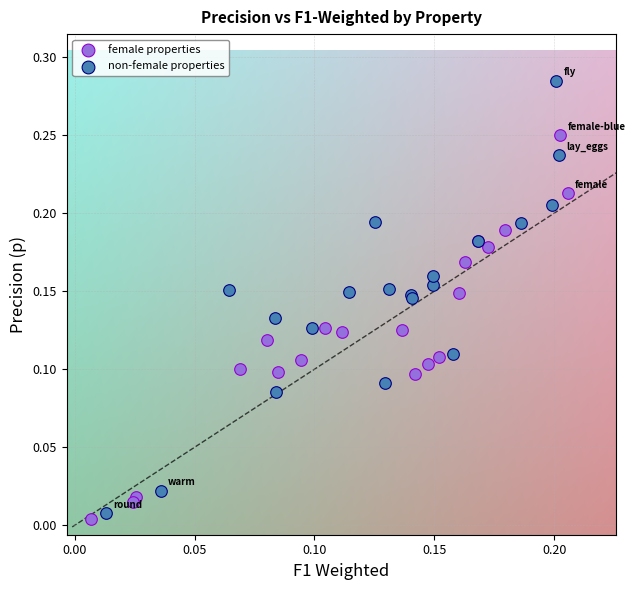

What are all the series names shown in the legend?

female properties, non-female properties